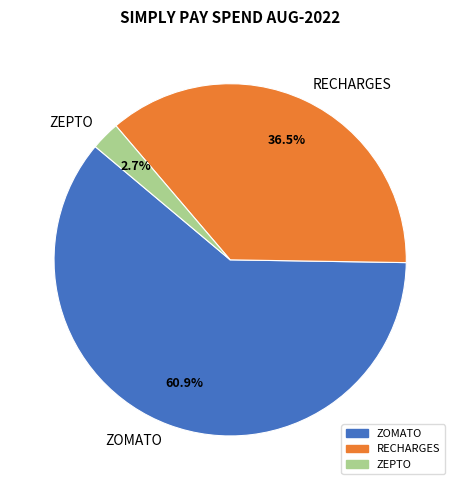

What percentage do ZEPTO and ZOMATO together represent?

63.5%